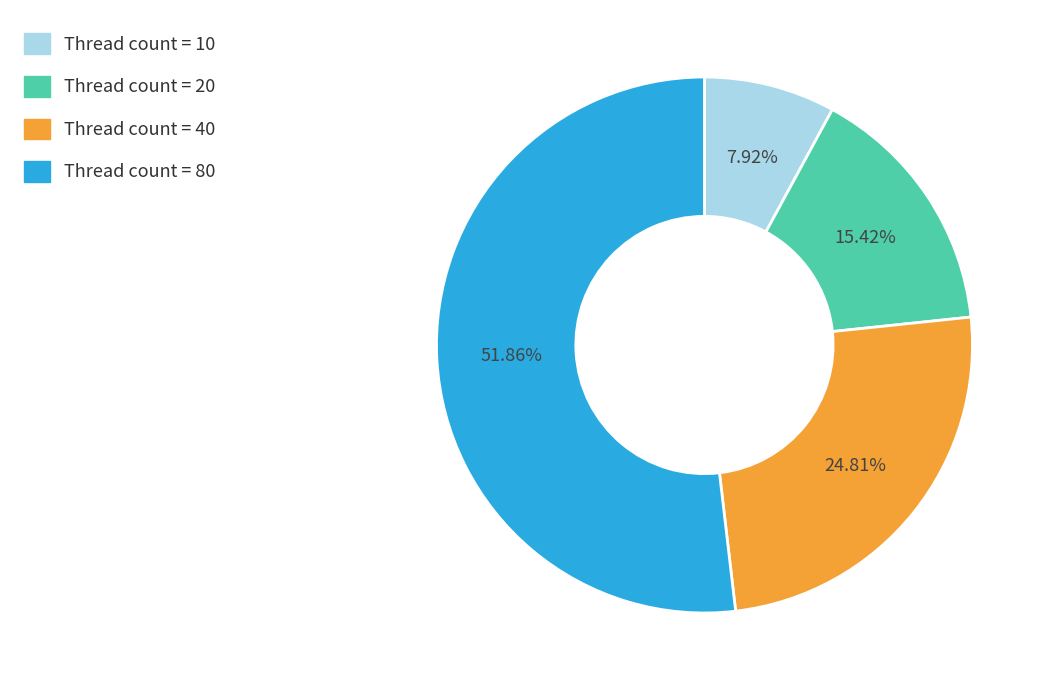

Is there a majority slice in this chart?

Yes